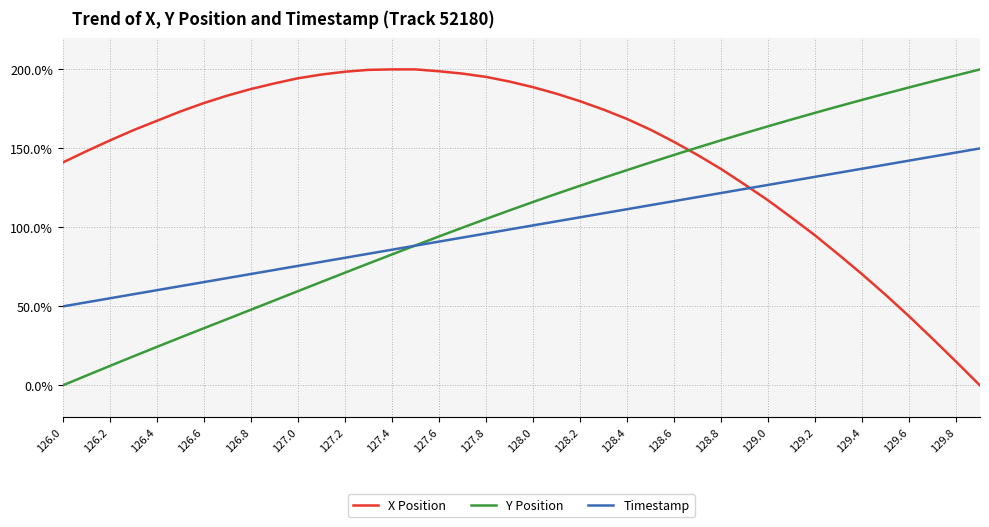

Rank the series by their average value, from lowest to highest.

Timestamp, Y Position, X Position